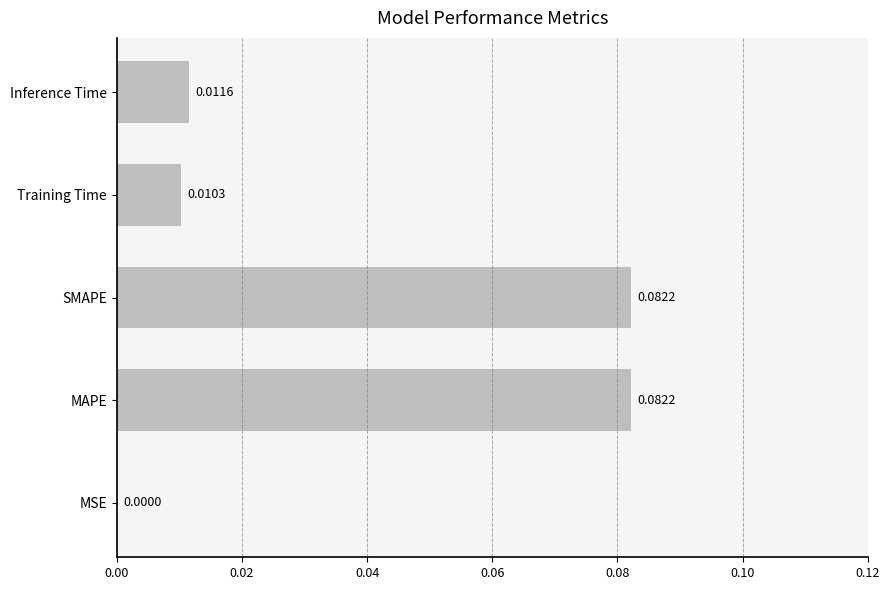

Which has a higher value, SMAPE or Inference Time?

SMAPE